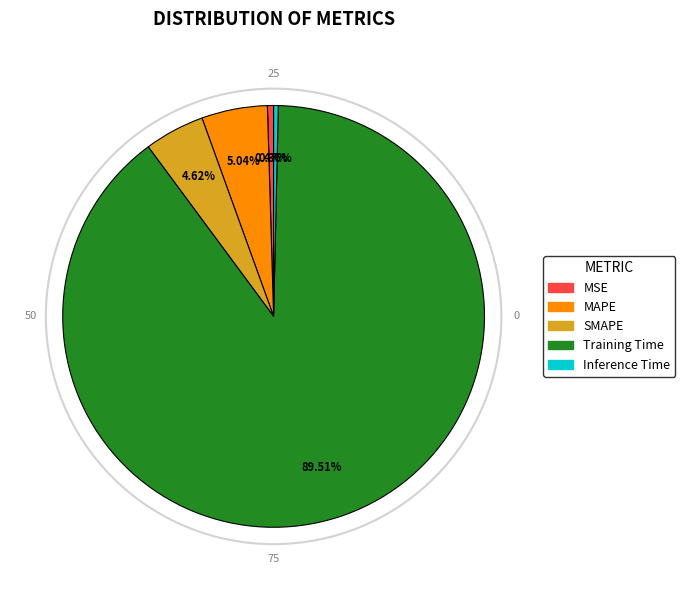

How many segments does this pie chart have?

5